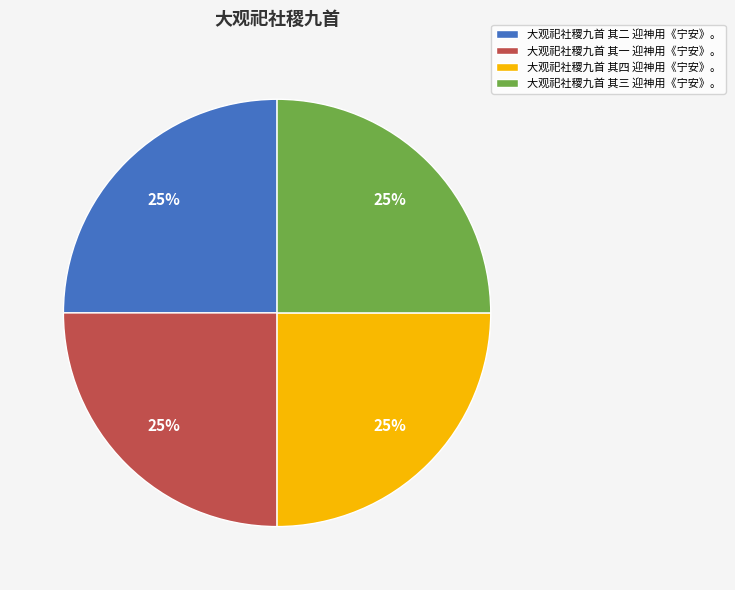

To the nearest percent, what is the average slice percentage?

25%